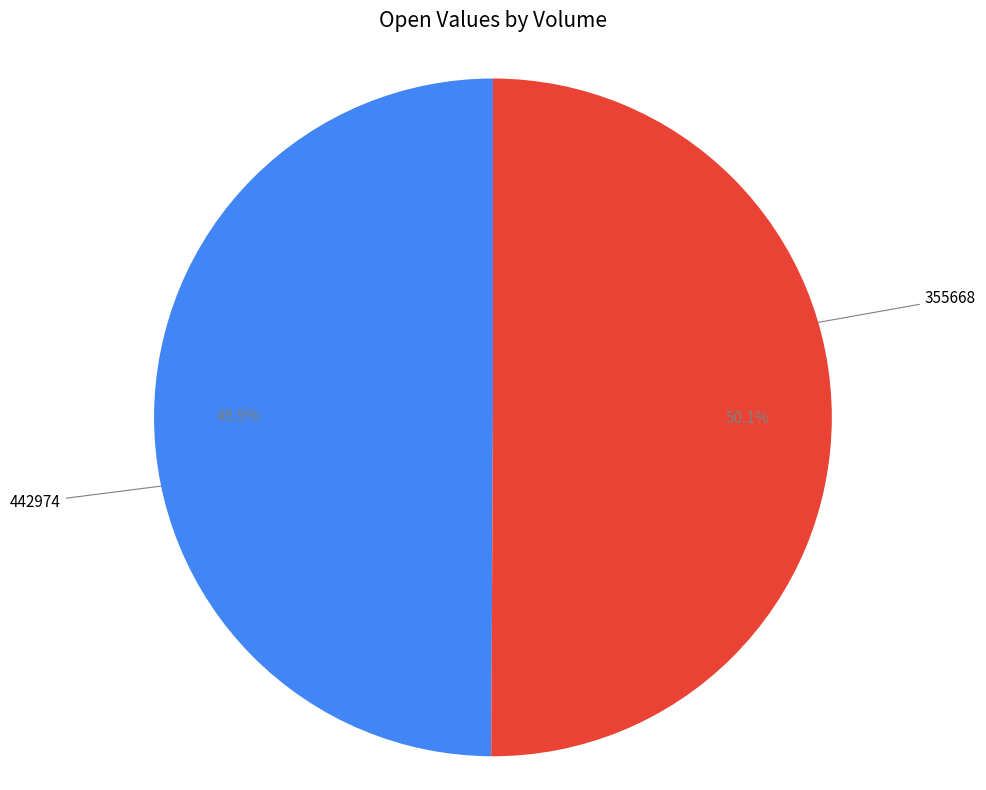

Count the number of slices in the pie.

2